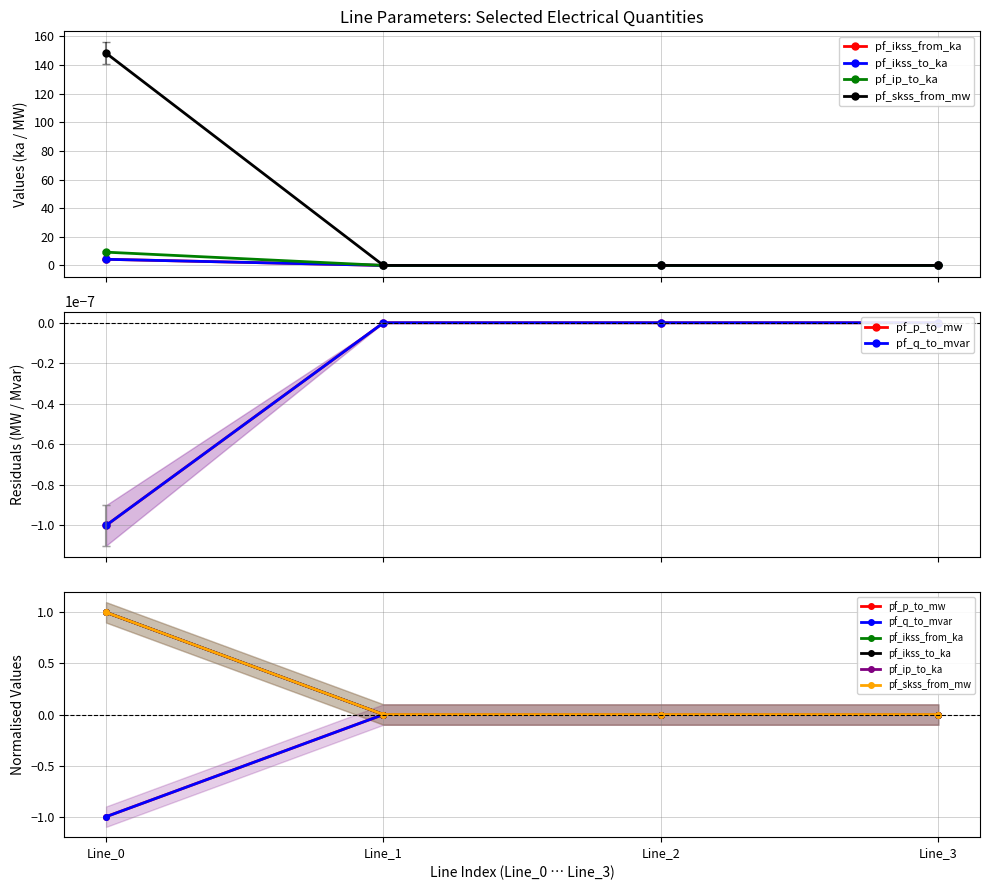

Reading left to right, extract all data points from this chart.

pf_ikss_from_ka: 1.0	0.0	0.0	0.0
pf_ikss_to_ka: 1.0	0.0	0.0	0.0
pf_ip_to_ka: 1.0	0.0	0.0	0.0
pf_skss_from_mw: 1.0	0.0	0.0	0.0
pf_p_to_mw: -1.0	0.0	0.0	0.0
pf_q_to_mvar: -1.0	-0.0	-0.0	0.0